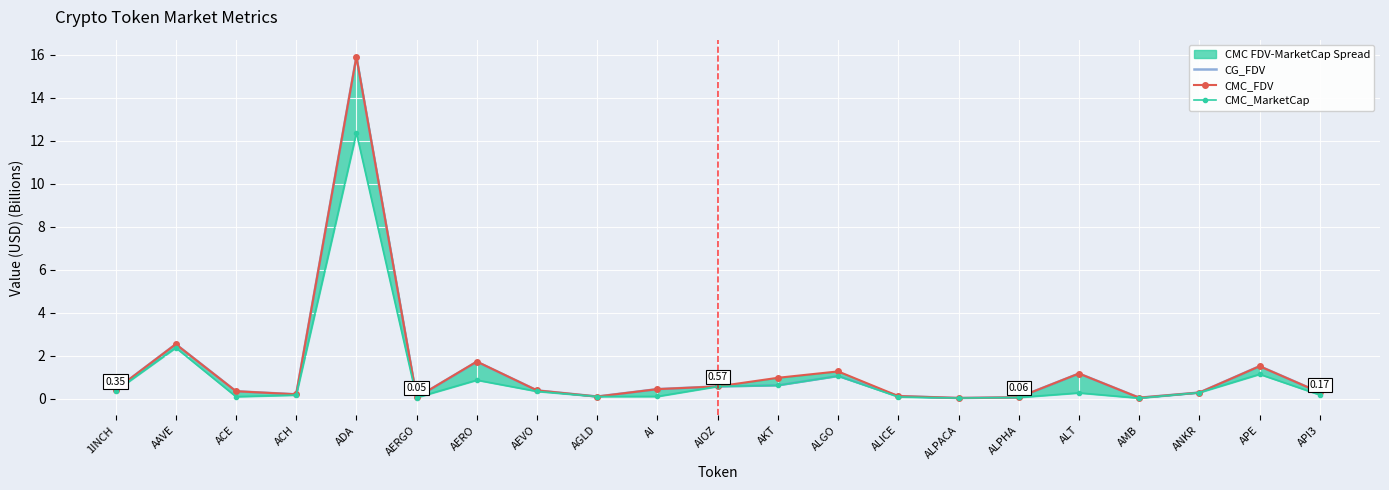

Where do CG_FDV and CMC_MarketCap first cross each other?

AEVO and AGLD